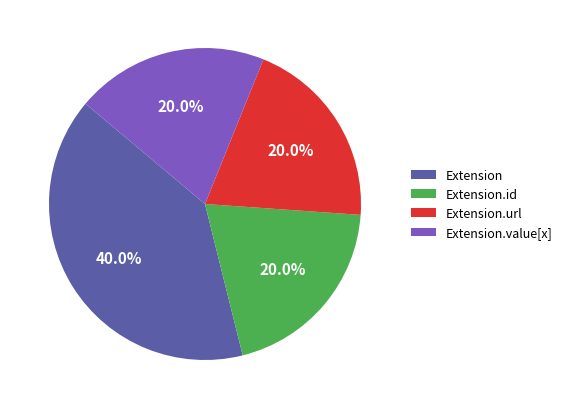

Count the number of slices in the pie.

4